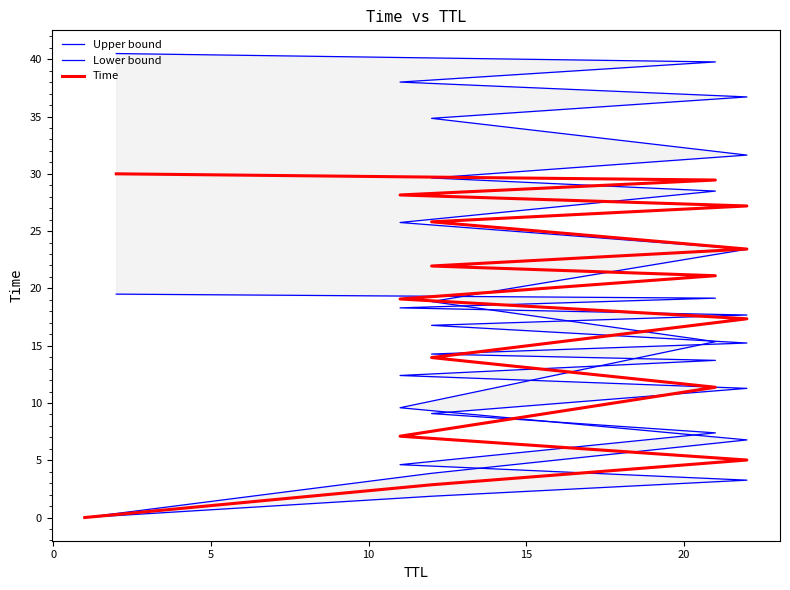

List the series in order of their peak value, highest first.

Upper bound, Time, Lower bound